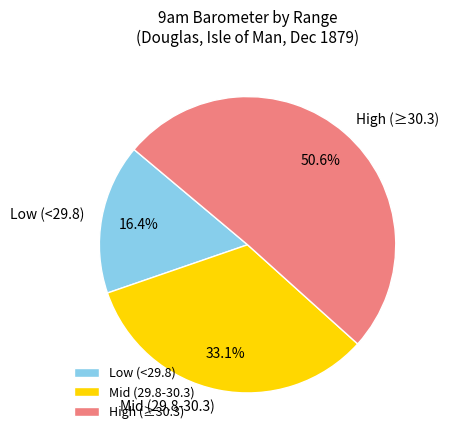

Between High (≥30.3) and Mid (29.8-30.3), which is larger?

High (≥30.3)